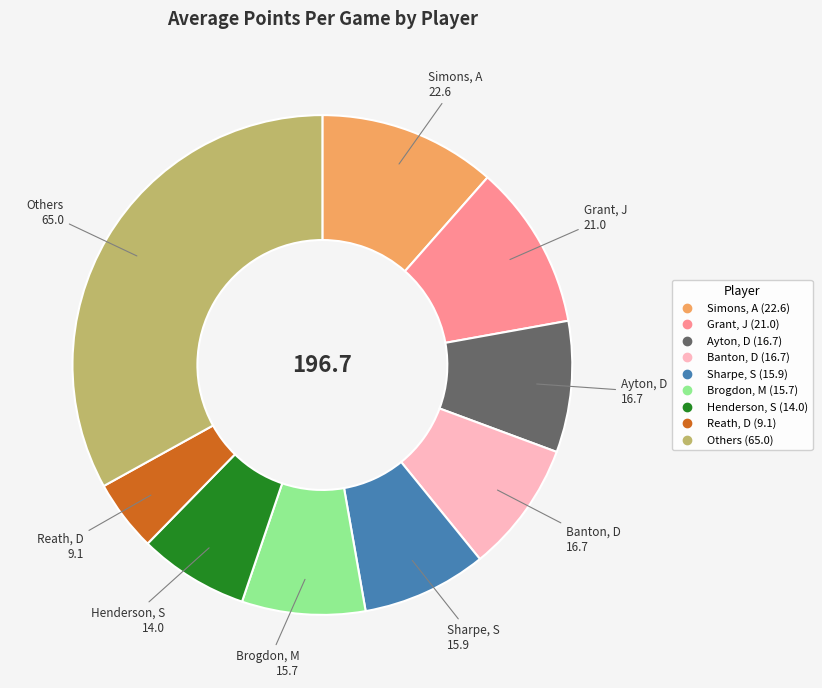

Does any single category account for the majority?

No